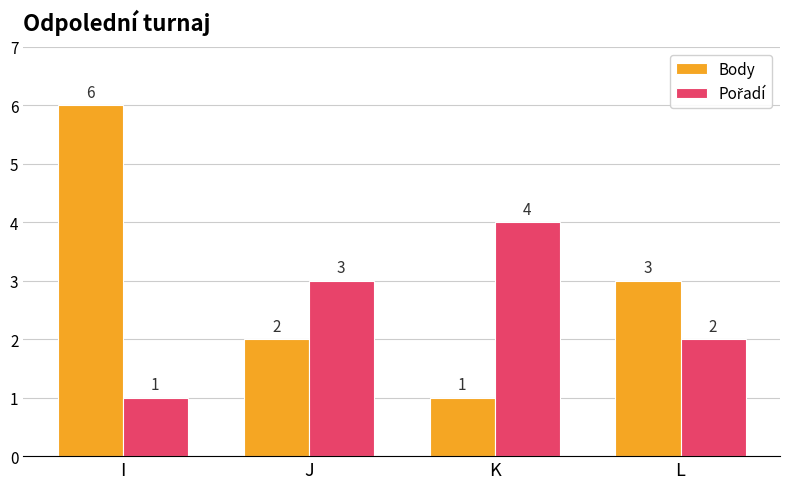

Which series has the largest total across all categories?

Body